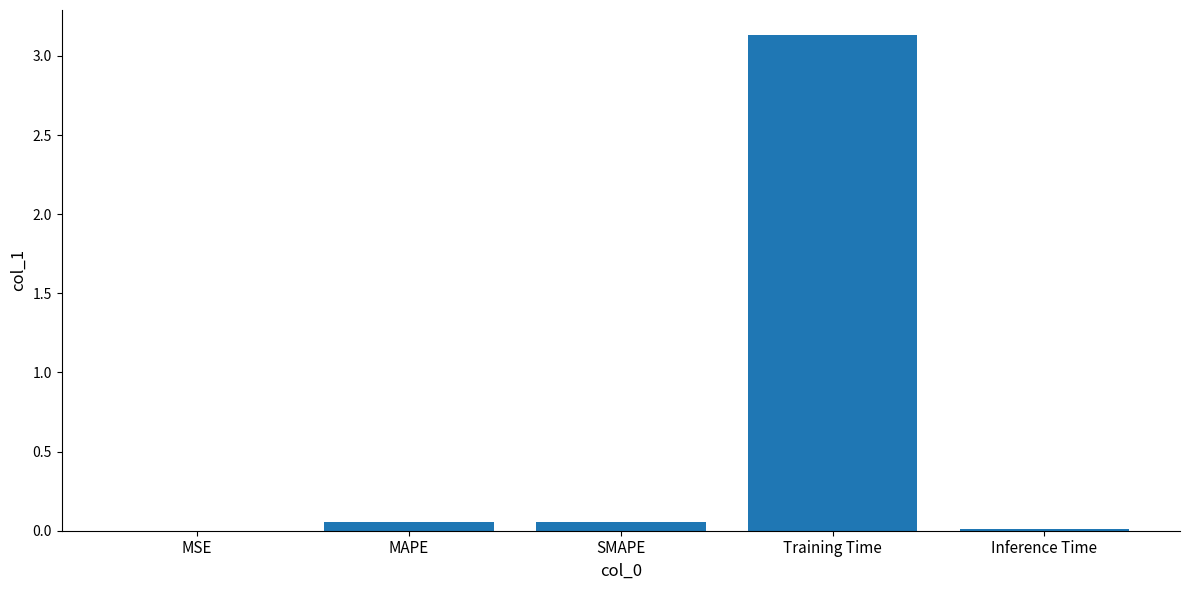

What is the sum of all values?

3.3